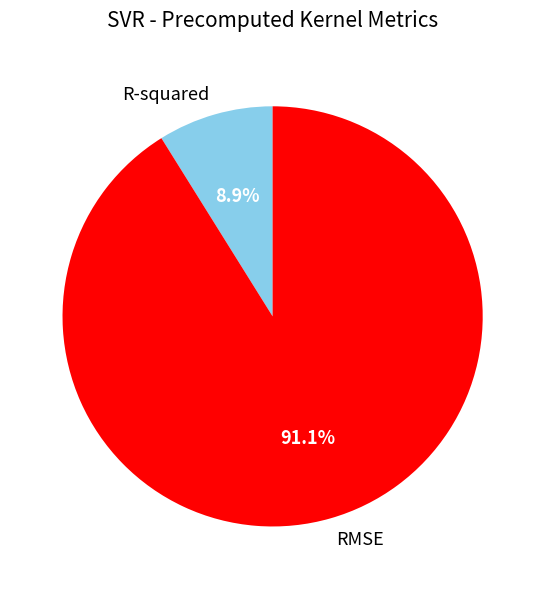

Between R-squared and RMSE, which is larger?

RMSE